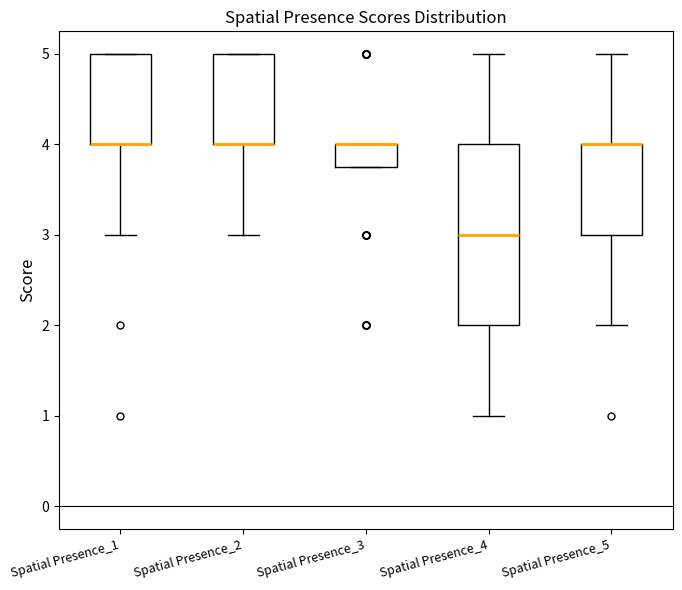

Reading left to right, read every box against the y-axis: the position of its median line, the range the box covers, and the ends of its whiskers. The values are not printed on the chart, so give them approximately, as read against the axis.

Spatial Presence_1: median 4.0 (drawn on the box's lower edge), box 4.0 to 5.0, whiskers 3.0 to 5.0
Spatial Presence_2: median 4.0 (drawn on the box's lower edge), box 4.0 to 5.0, whiskers 3.0 to 5.0
Spatial Presence_3: median 4.0 (drawn on the box's upper edge), box 3.8 to 4.0, whiskers 3.8 to 4.0
Spatial Presence_4: median 3.0, box 2.0 to 4.0, whiskers 1.0 to 5.0
Spatial Presence_5: median 4.0 (drawn on the box's upper edge), box 3.0 to 4.0, whiskers 2.0 to 5.0